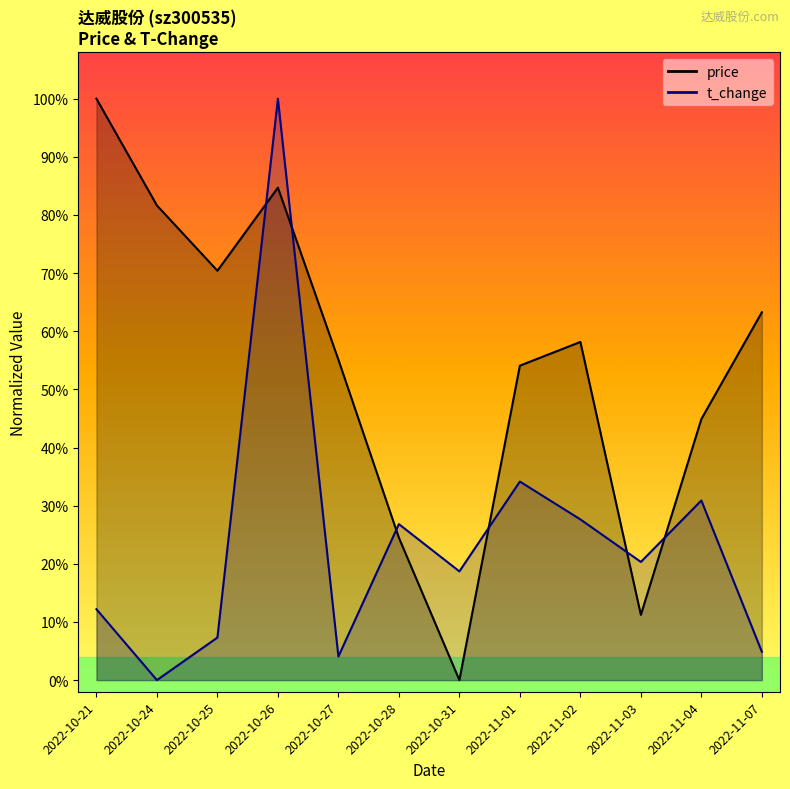

Does the chart display data point markers on the line(s)?

No